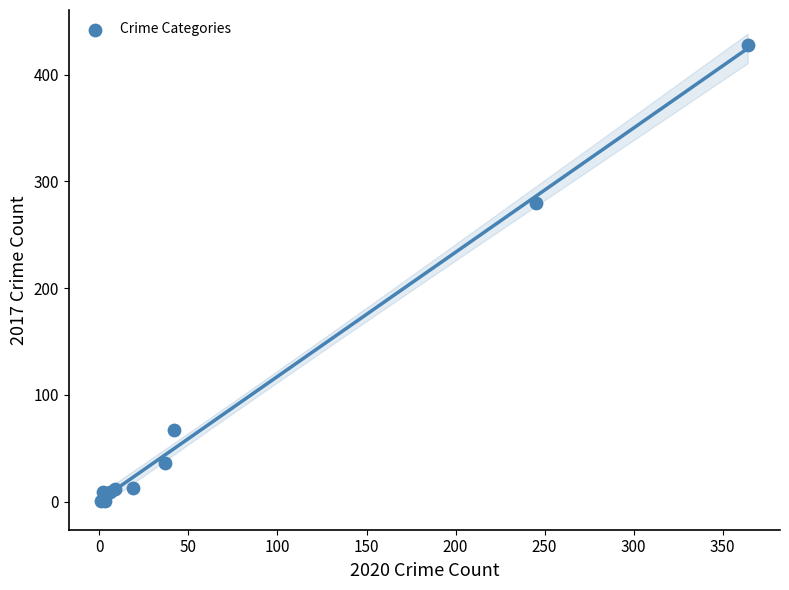

What Y value in the scatter plot is closest to 214?

280